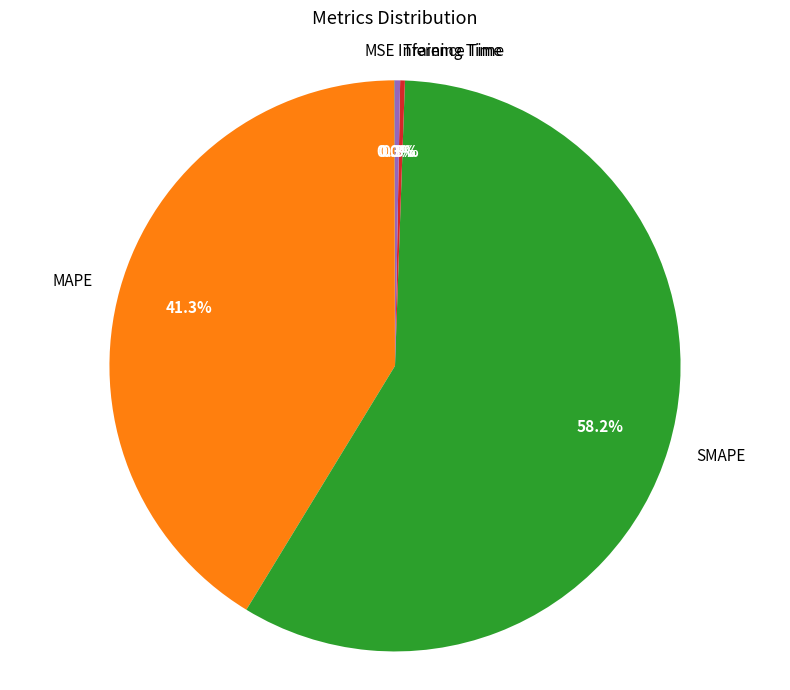

How much of the chart is everything except MAPE?

58.7%